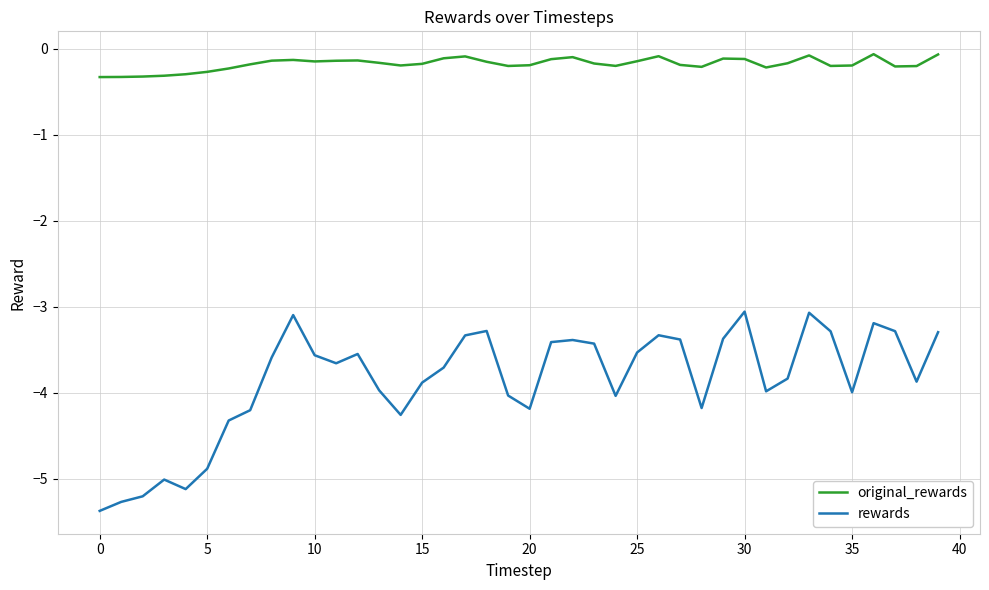

What is the difference between the maximum and minimum values in the rewards series?

2.3